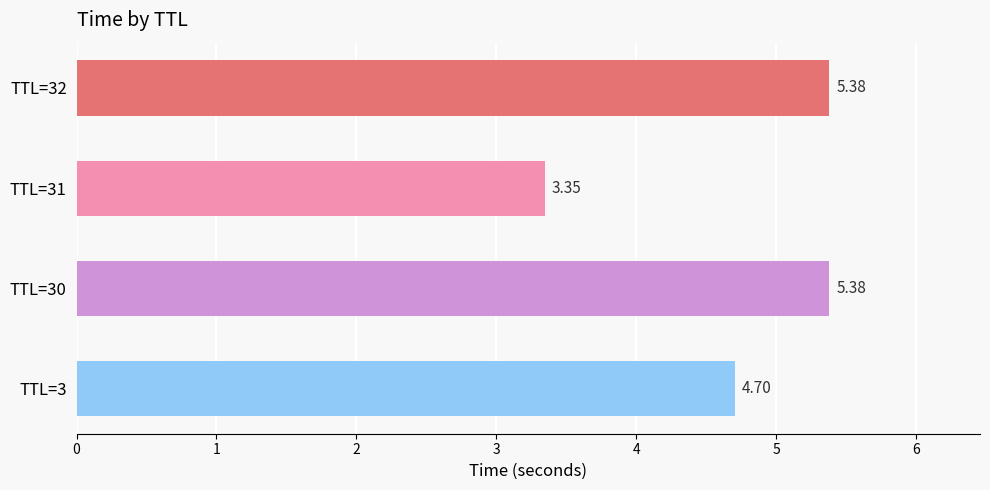

What is the difference between the values at TTL=31 and TTL=32?

2.0